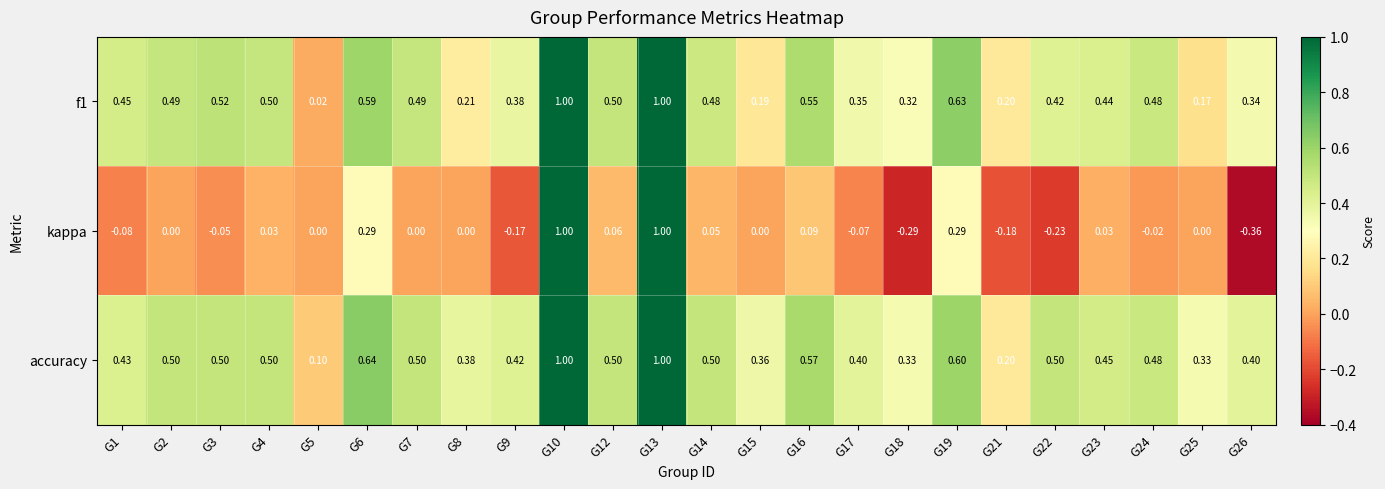

Which series has the largest range (max minus min)?

kappa